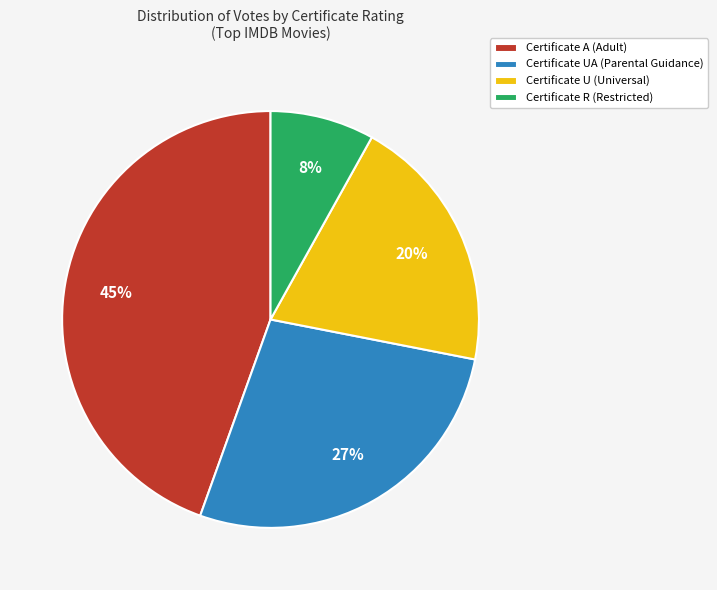

Rank the categories by value from highest to lowest.

Certificate A (Adult), Certificate UA (Parental Guidance), Certificate U (Universal), Certificate R (Restricted)